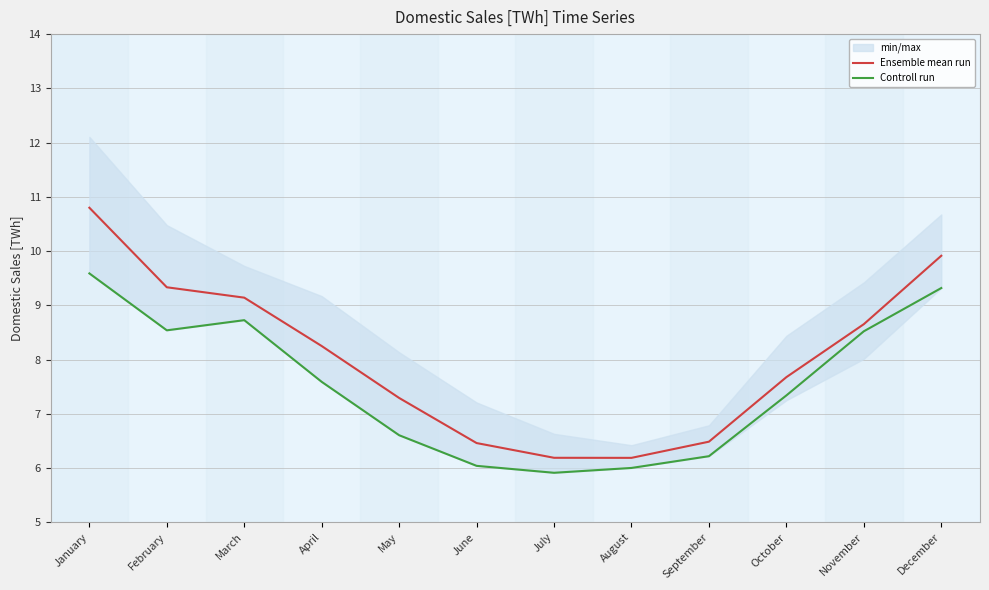

True or false: Ensemble mean run and Controll run intersect in this chart.

False